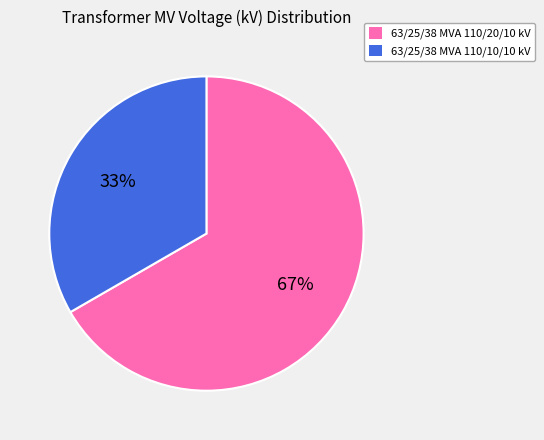

The 63/25/38 MVA 110/10/10 kV slice represents 33% of the pie. True or false?

True